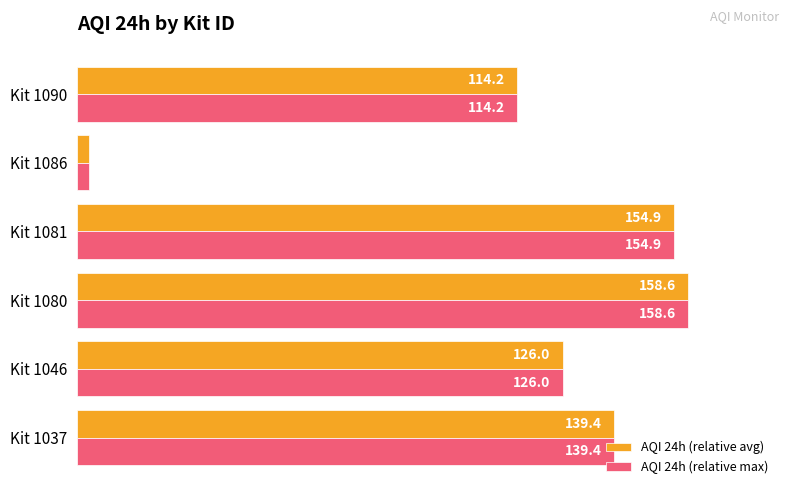

What are all the series names shown in the legend?

AQI 24h (relative avg), AQI 24h (relative max)